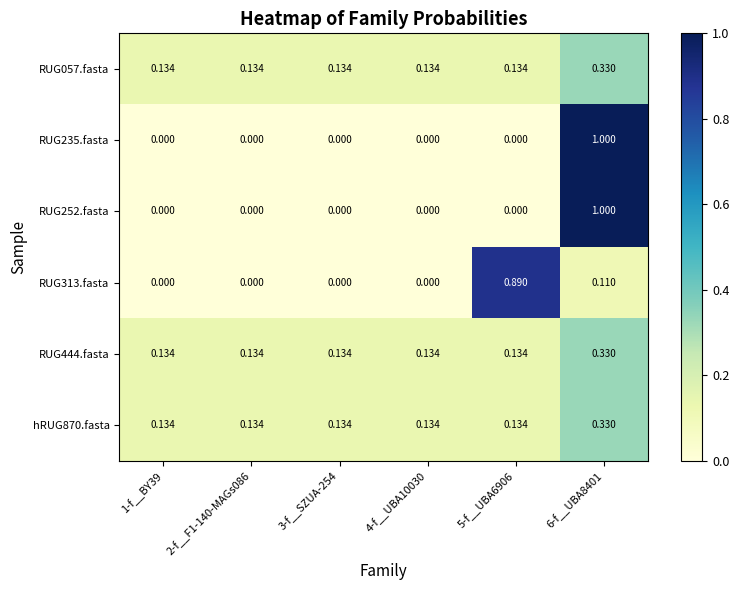

How many categories are shown in the chart?

6